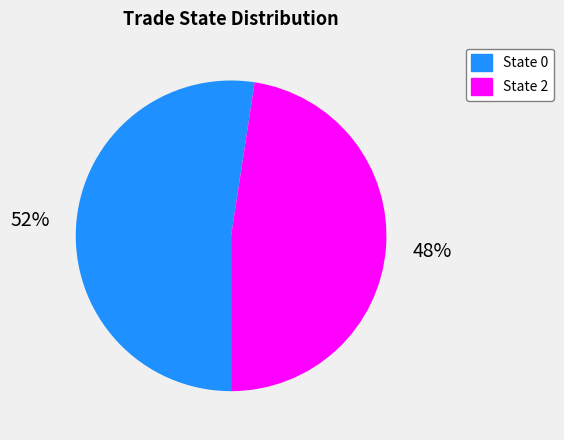

Rank the categories by value from lowest to highest.

State 2, State 0